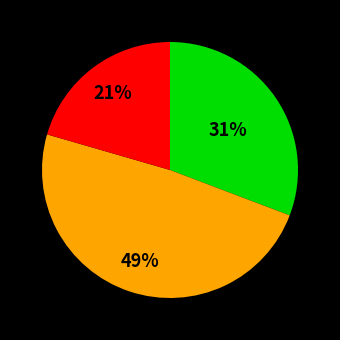

Is there any slice that represents more than half of the pie?

No